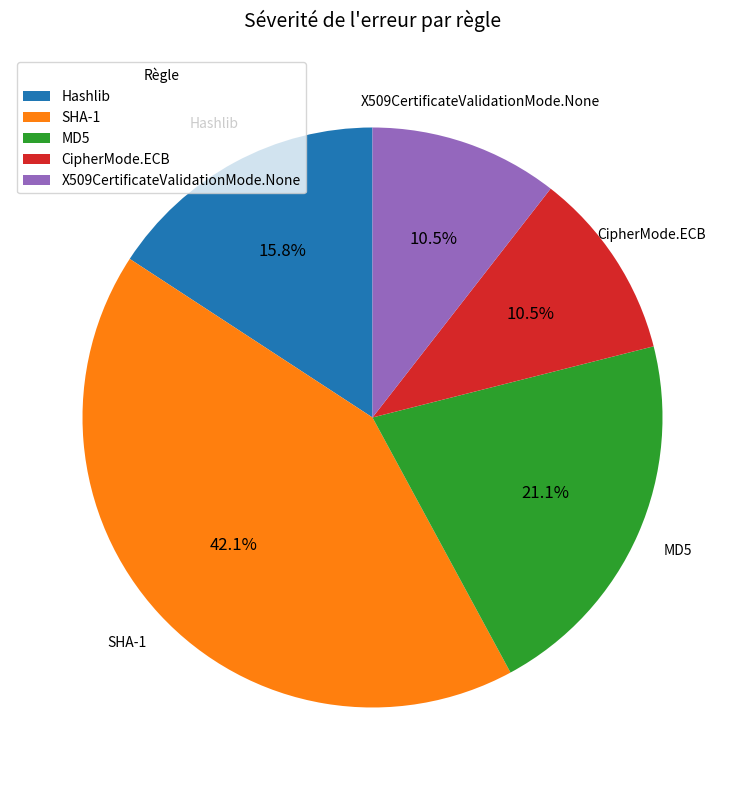

Approximately how many times larger is the value at SHA-1 compared to Hashlib?

2.7